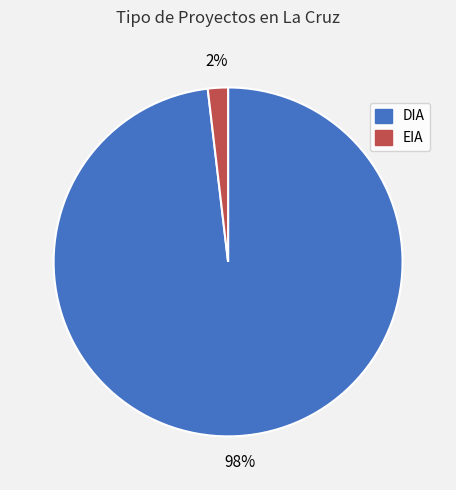

Count the number of slices in the pie.

2